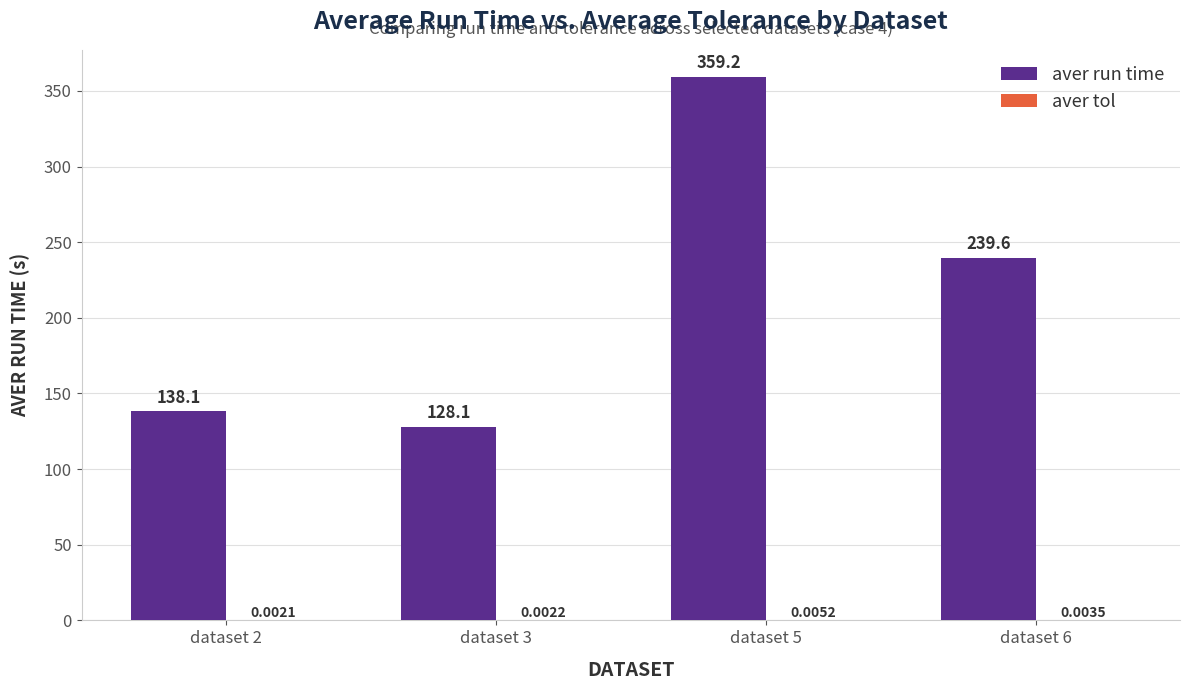

What is the total value across all series at dataset 3?

128.1